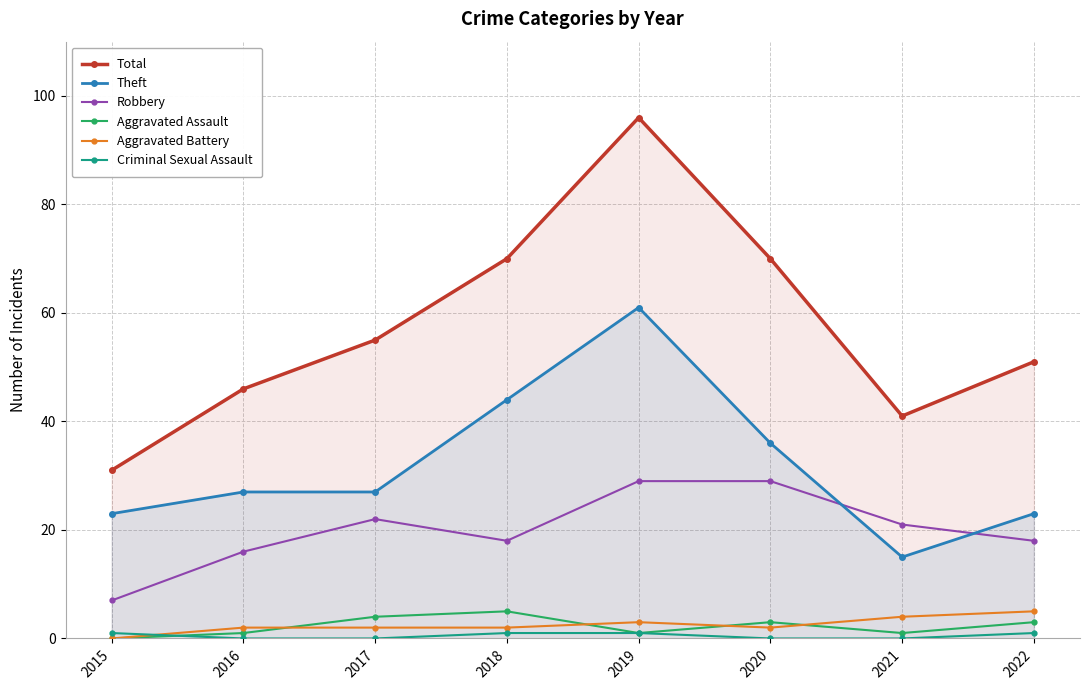

True or false: Aggravated Assault and Robbery cross at least once.

False